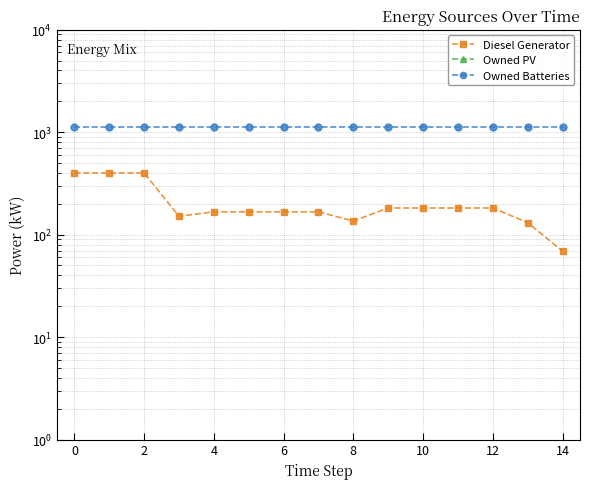

The Owned Batteries series shows 1129.0 at 6. True or false?

True